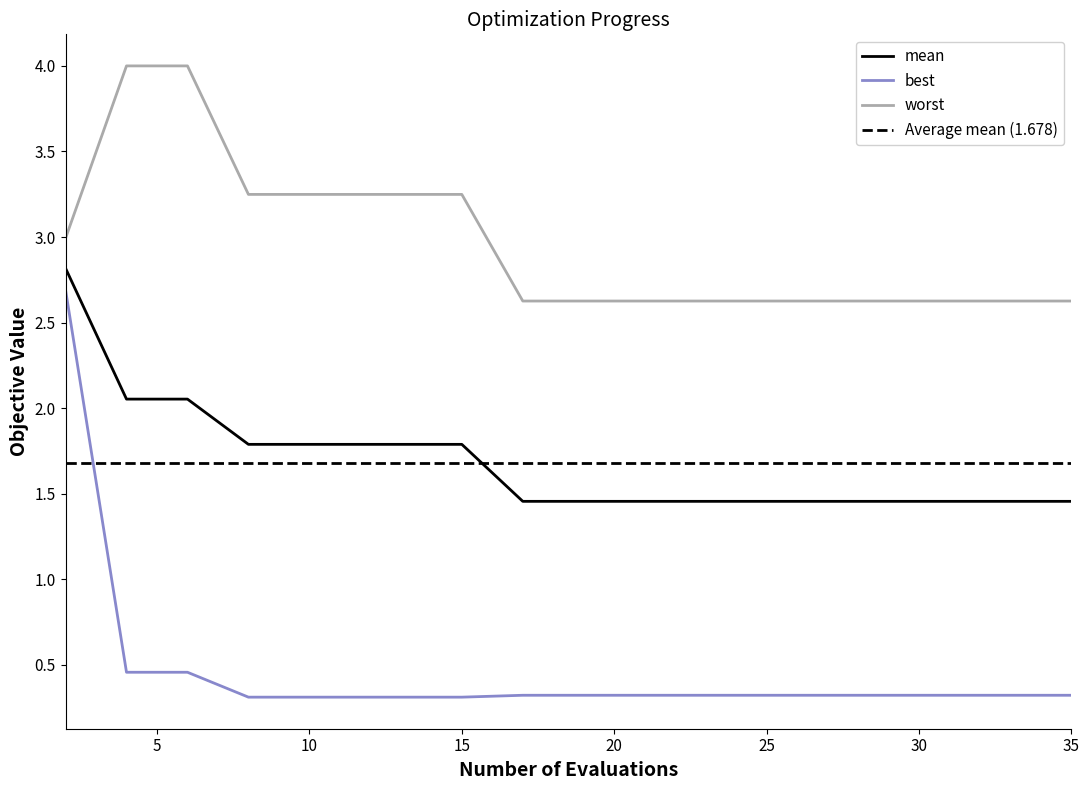

Where is mean nearest to the value 2?

4